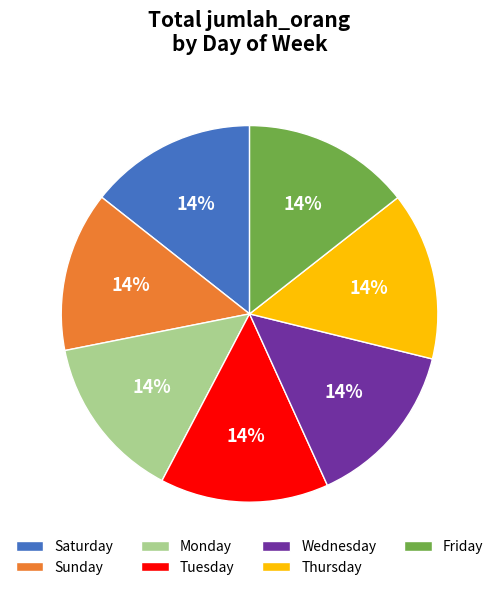

Is Thursday the majority of the pie?

No